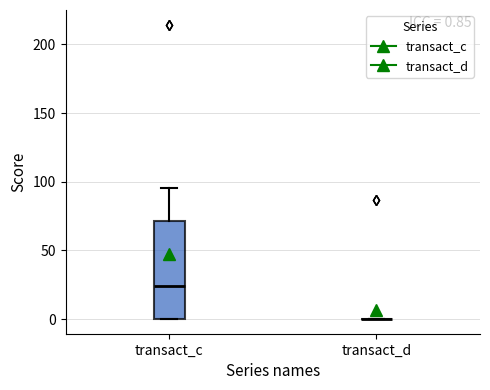

Which box is the tallest, from its lower edge to its upper edge?

transact_c